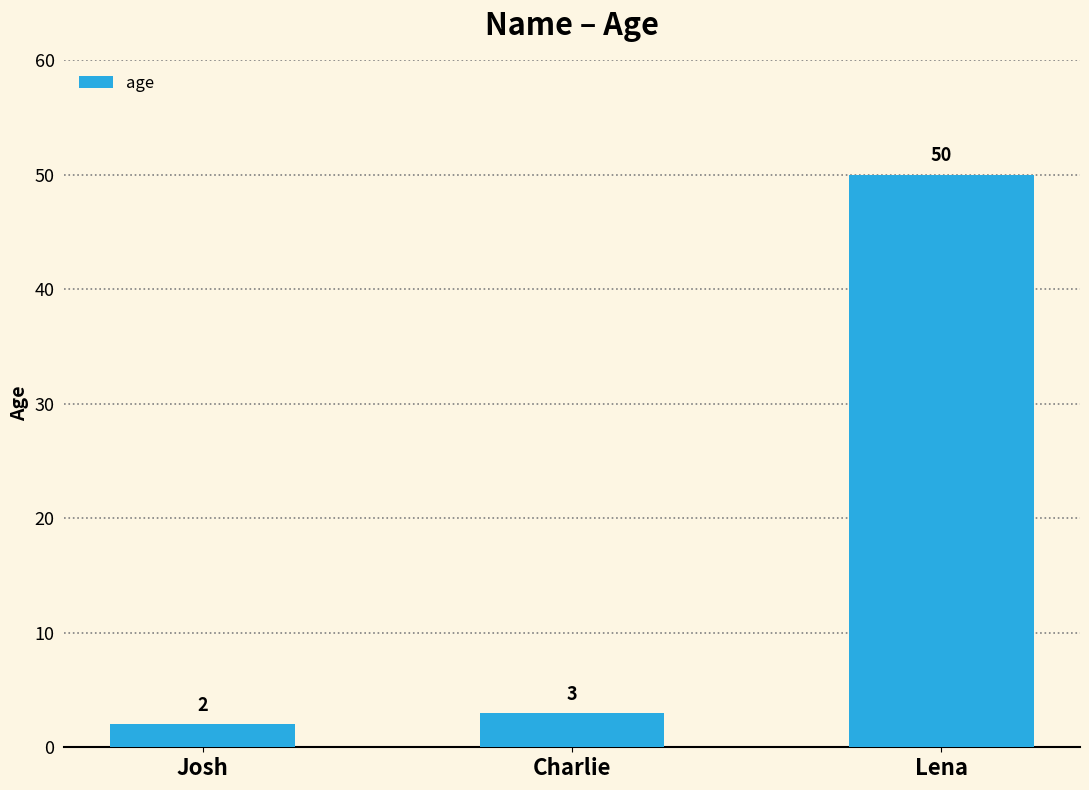

Count the number of data series in this chart.

1